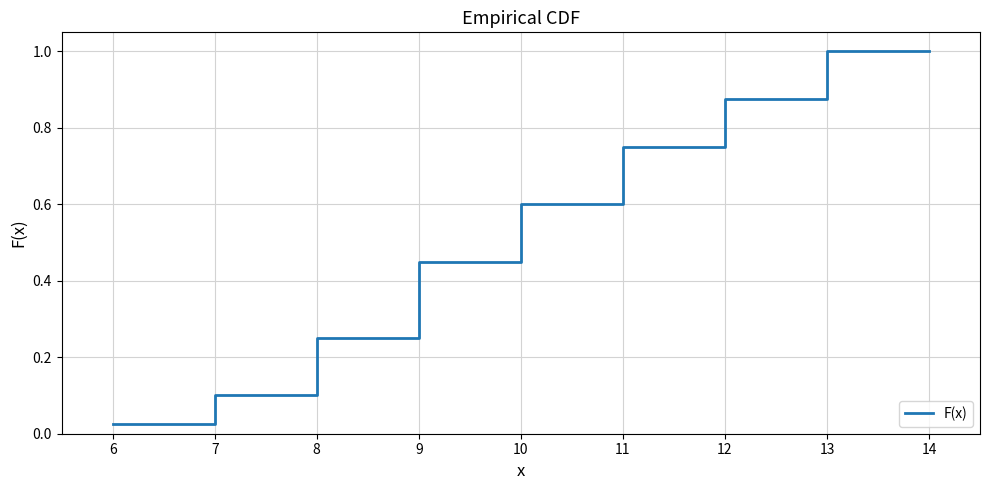

True or false: there are more than 1 points higher than both neighbors.

False